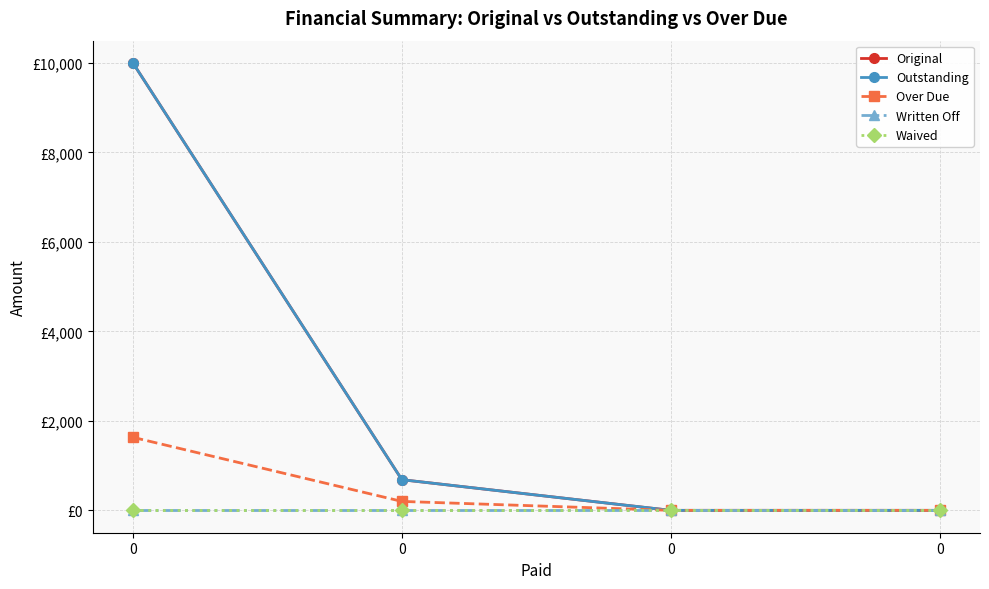

Reading right to left, transcribe all the data shown in this chart.

Original: 0=0.0	0=0.0	0=685.4	0=10000.0
Outstanding: 0=0.0	0=0.0	0=685.4	0=10000.0
Over Due: 0=0.0	0=0.0	0=200.0	0=1632.5
Written Off: 0=0.0	0=0.0	0=0.0	0=0.0
Waived: 0=0.0	0=0.0	0=0.0	0=0.0